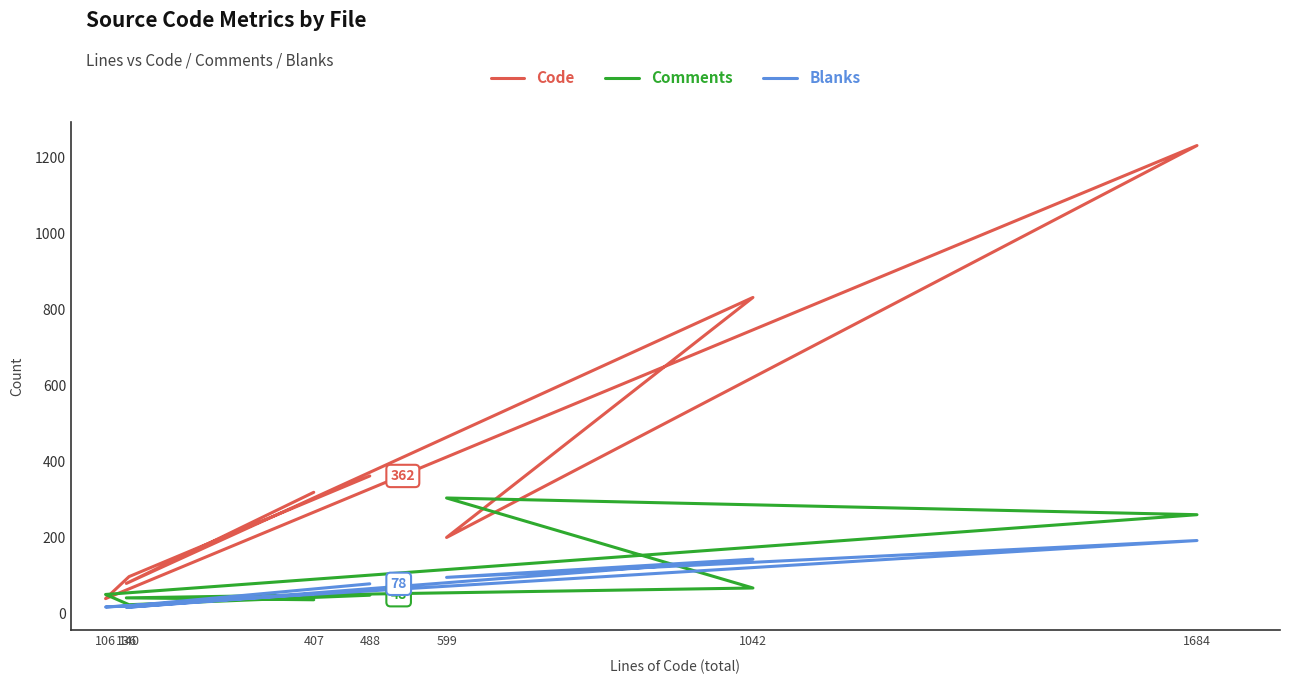

How many categories are shown in the chart?

8